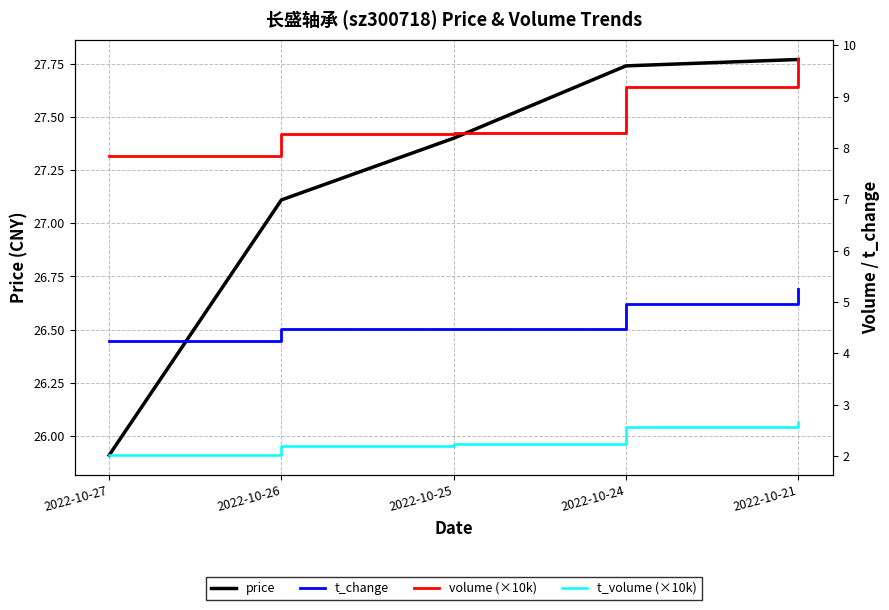

Between 2022-10-27 and 2022-10-26, which series saw the biggest shift?

price